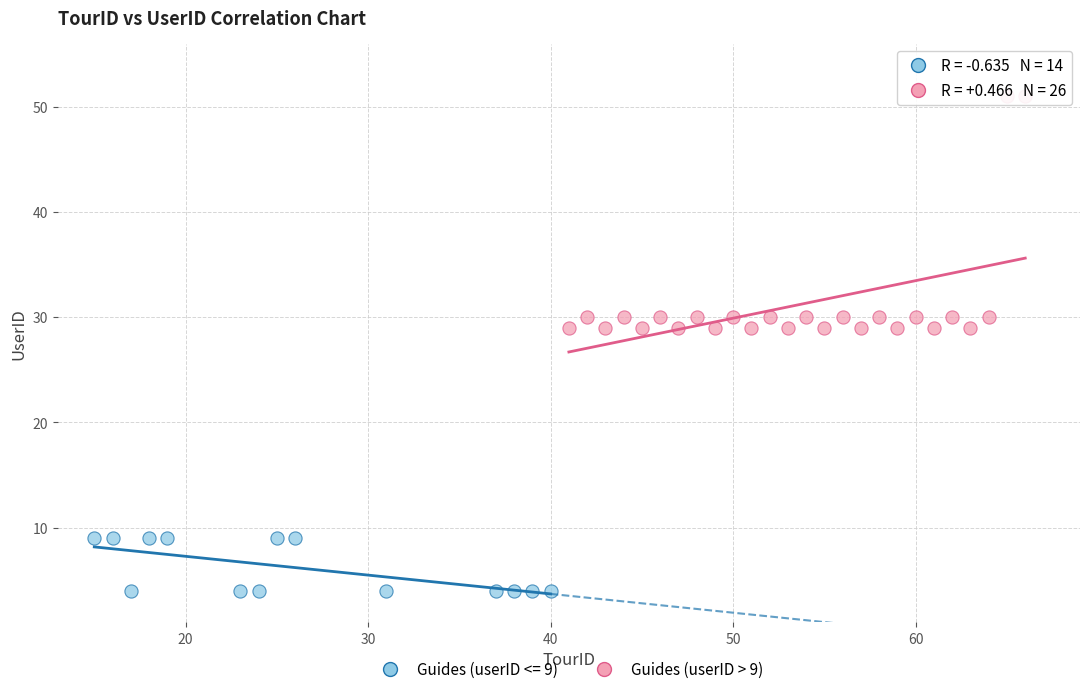

Which series contains the highest Y value?

Guides (userID > 9)